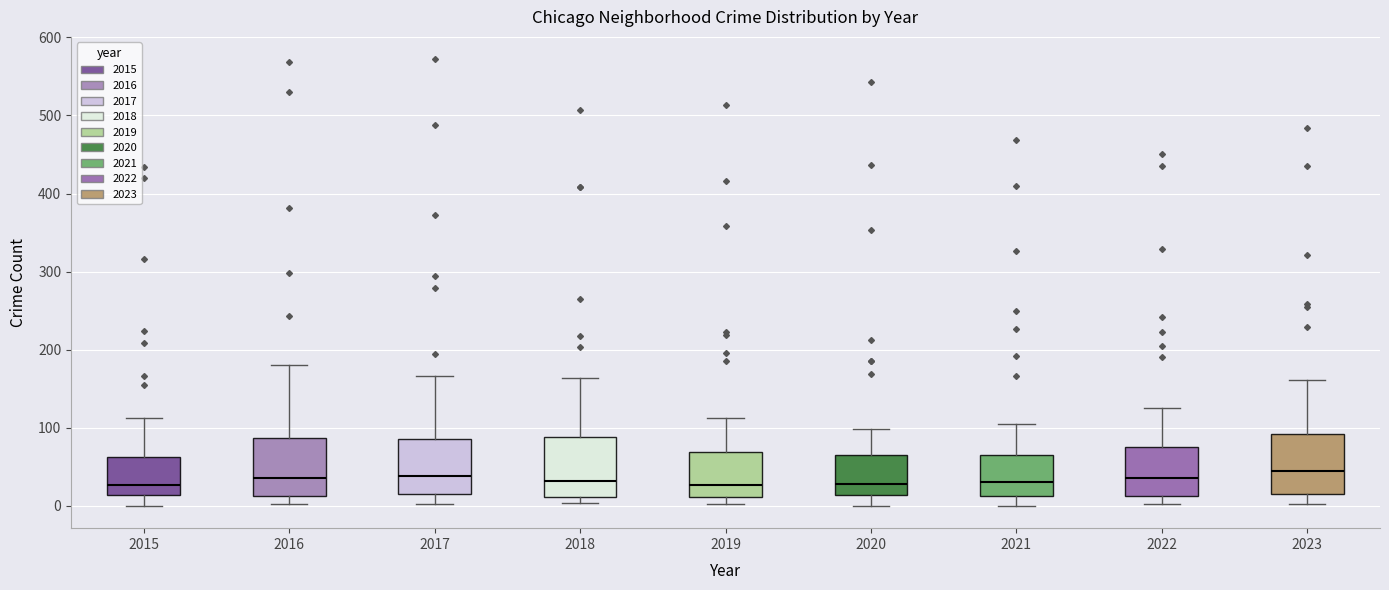

Where is the lower edge of the box at x = 2023 on the y-axis? The values are not printed on the chart, so give them approximately, as read against the axis.

10